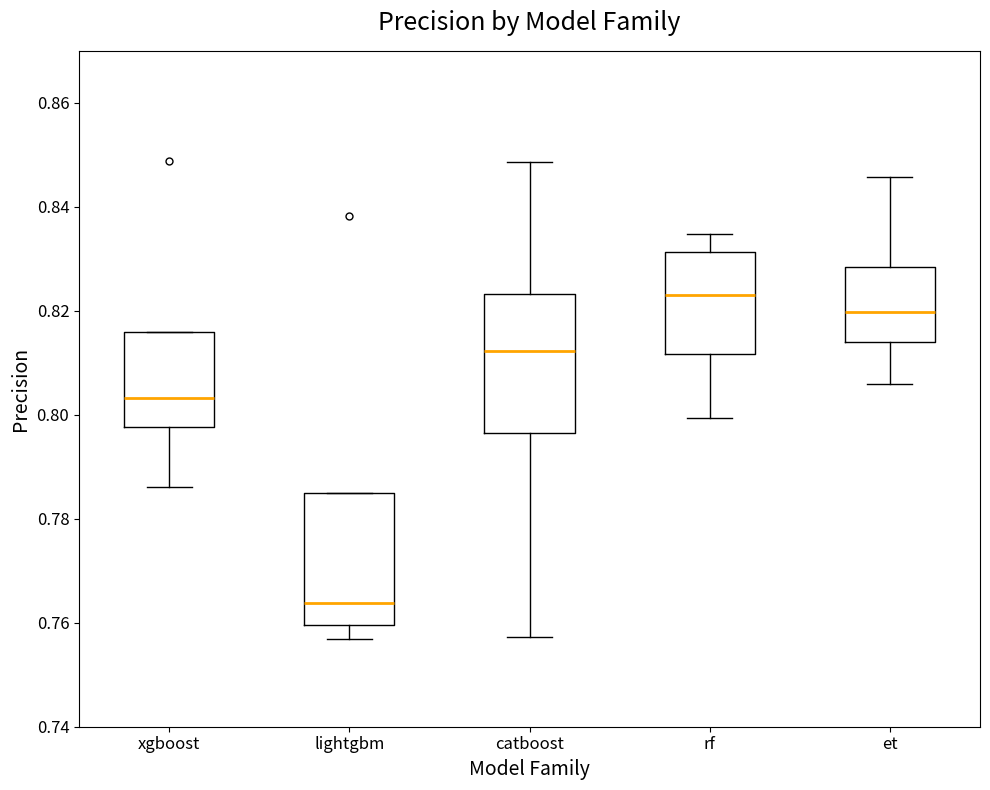

Which box has the highest median line?

rf